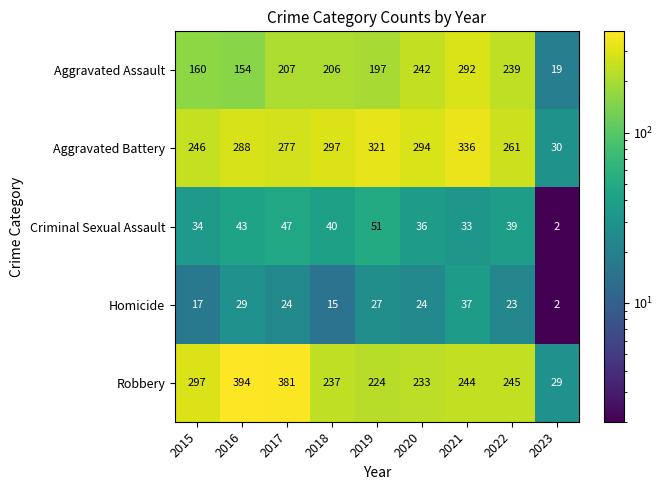

What is the smallest value displayed?

2